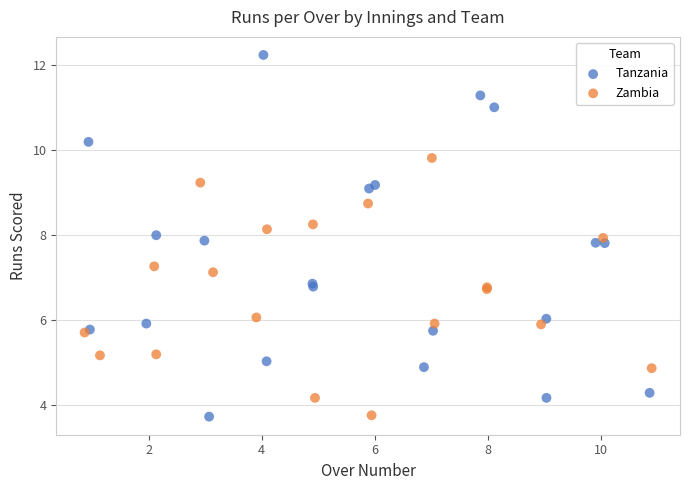

Which series contains the highest Y value?

Tanzania